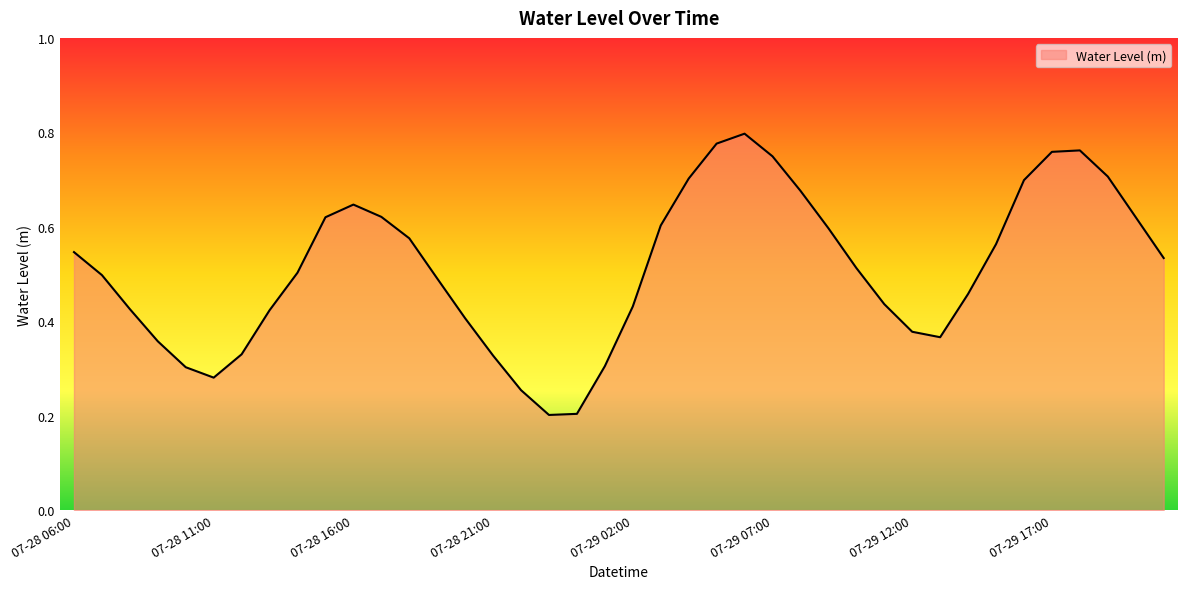

How many series are shown in this chart?

1